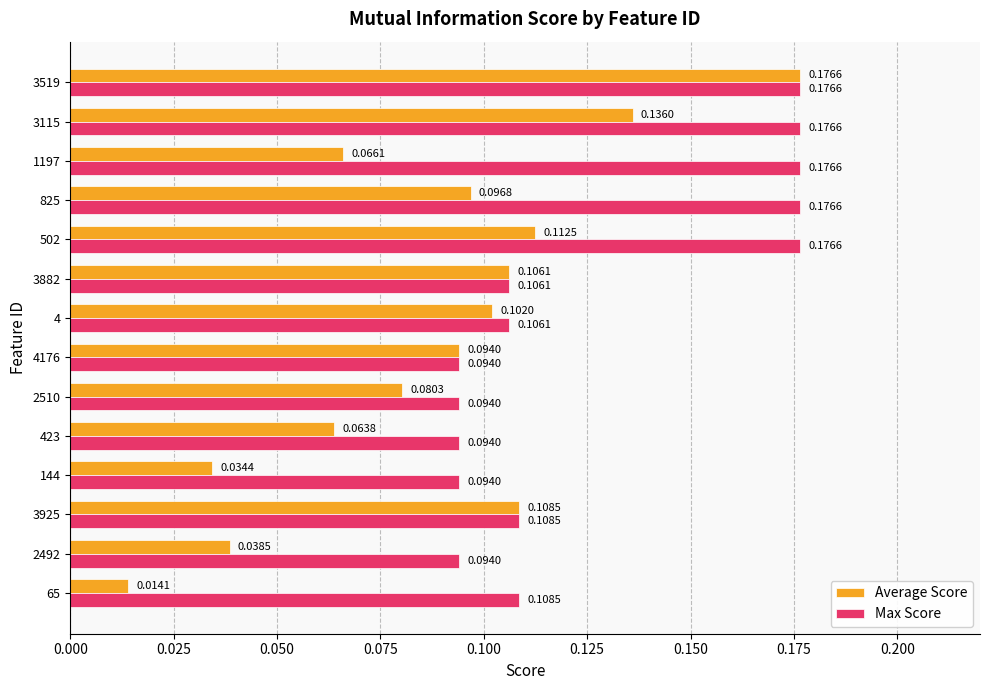

Between 423 and 825, which series saw the biggest shift?

Max Score